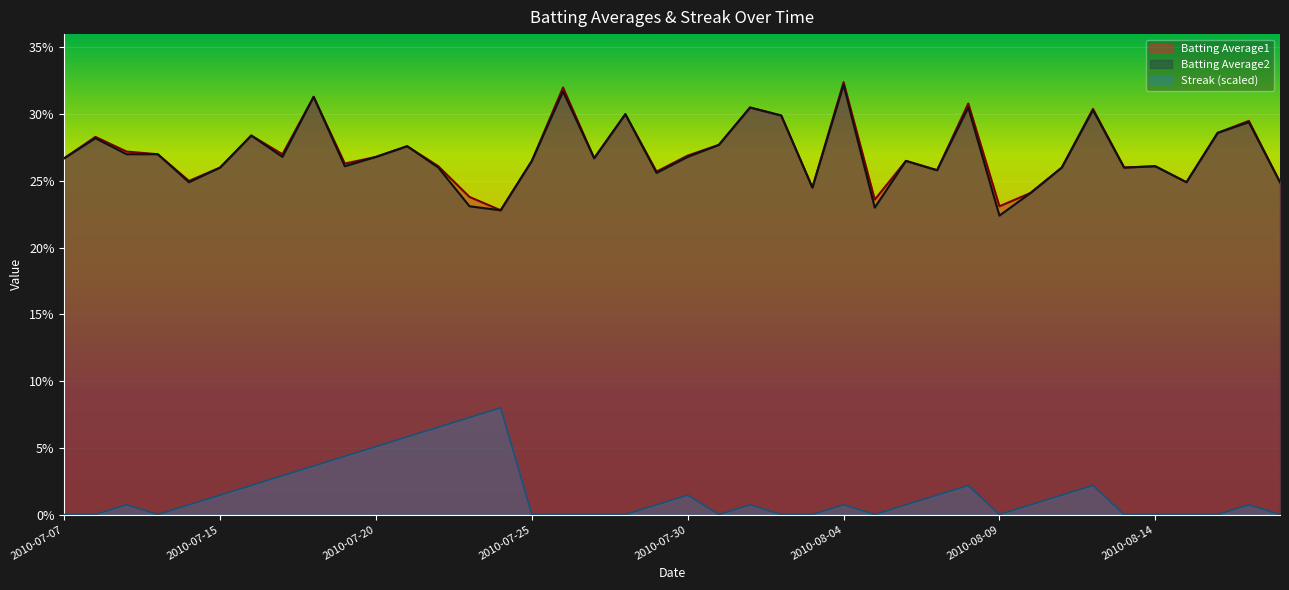

Reading left to right, what are all the values shown in this chart?

Batting Average1: 2010-07-07=0.3	2010-07-08=0.3	2010-07-09=0.3	2010-07-10=0.3	2010-07-11=0.2	2010-07-15=0.3	2010-07-16=0.3	2010-07-17=0.3	2010-07-18=0.3	2010-07-19=0.3	2010-07-20=0.3	2010-07-21=0.3	2010-07-22=0.3	2010-07-23=0.2	2010-07-24=0.2	2010-07-25=0.3	2010-07-26=0.3	2010-07-27=0.3	2010-07-28=0.3	2010-07-29=0.3	2010-07-30=0.3	2010-07-31=0.3	2010-08-01=0.3	2010-08-02=0.3	2010-08-03=0.2	2010-08-04=0.3	2010-08-05=0.2	2010-08-06=0.3	2010-08-07=0.3	2010-08-08=0.3	2010-08-09=0.2	2010-08-10=0.2	2010-08-11=0.3	2010-08-12=0.3	2010-08-13=0.3	2010-08-14=0.3	2010-08-15=0.2	2010-08-16=0.3	2010-08-17=0.3	2010-08-18=0.2
Batting Average2: 2010-07-07=0.3	2010-07-08=0.3	2010-07-09=0.3	2010-07-10=0.3	2010-07-11=0.2	2010-07-15=0.3	2010-07-16=0.3	2010-07-17=0.3	2010-07-18=0.3	2010-07-19=0.3	2010-07-20=0.3	2010-07-21=0.3	2010-07-22=0.3	2010-07-23=0.2	2010-07-24=0.2	2010-07-25=0.3	2010-07-26=0.3	2010-07-27=0.3	2010-07-28=0.3	2010-07-29=0.3	2010-07-30=0.3	2010-07-31=0.3	2010-08-01=0.3	2010-08-02=0.3	2010-08-03=0.2	2010-08-04=0.3	2010-08-05=0.2	2010-08-06=0.3	2010-08-07=0.3	2010-08-08=0.3	2010-08-09=0.2	2010-08-10=0.2	2010-08-11=0.3	2010-08-12=0.3	2010-08-13=0.3	2010-08-14=0.3	2010-08-15=0.2	2010-08-16=0.3	2010-08-17=0.3	2010-08-18=0.2
Streak: 2010-07-07=0.0	2010-07-08=0.0	2010-07-09=0.0	2010-07-10=0.0	2010-07-11=0.0	2010-07-15=0.0	2010-07-16=0.0	2010-07-17=0.0	2010-07-18=0.0	2010-07-19=0.0	2010-07-20=0.1	2010-07-21=0.1	2010-07-22=0.1	2010-07-23=0.1	2010-07-24=0.1	2010-07-25=0.0	2010-07-26=0.0	2010-07-27=0.0	2010-07-28=0.0	2010-07-29=0.0	2010-07-30=0.0	2010-07-31=0.0	2010-08-01=0.0	2010-08-02=0.0	2010-08-03=0.0	2010-08-04=0.0	2010-08-05=0.0	2010-08-06=0.0	2010-08-07=0.0	2010-08-08=0.0	2010-08-09=0.0	2010-08-10=0.0	2010-08-11=0.0	2010-08-12=0.0	2010-08-13=0.0	2010-08-14=0.0	2010-08-15=0.0	2010-08-16=0.0	2010-08-17=0.0	2010-08-18=0.0